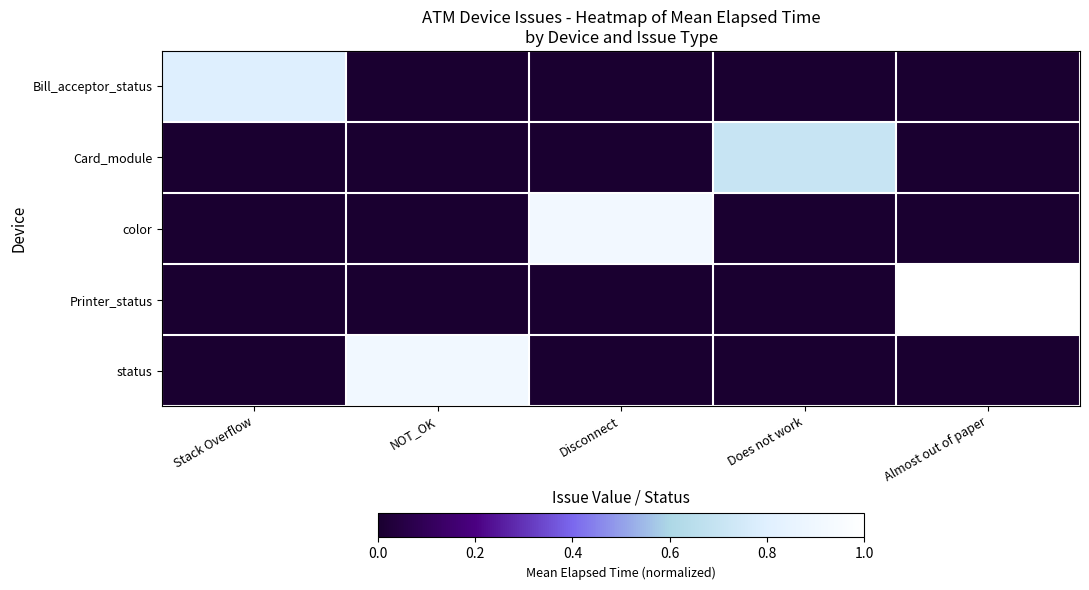

What is the difference between the highest and lowest values at Stack Overflow?

0.8